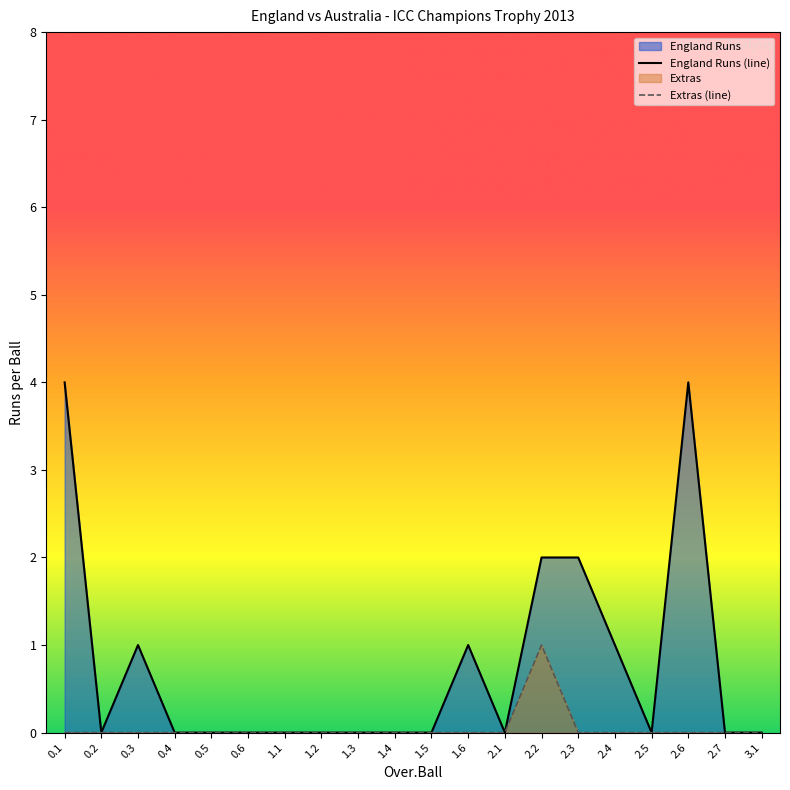

Rank the series by their average value, from lowest to highest.

Extras (line), England Runs (line)